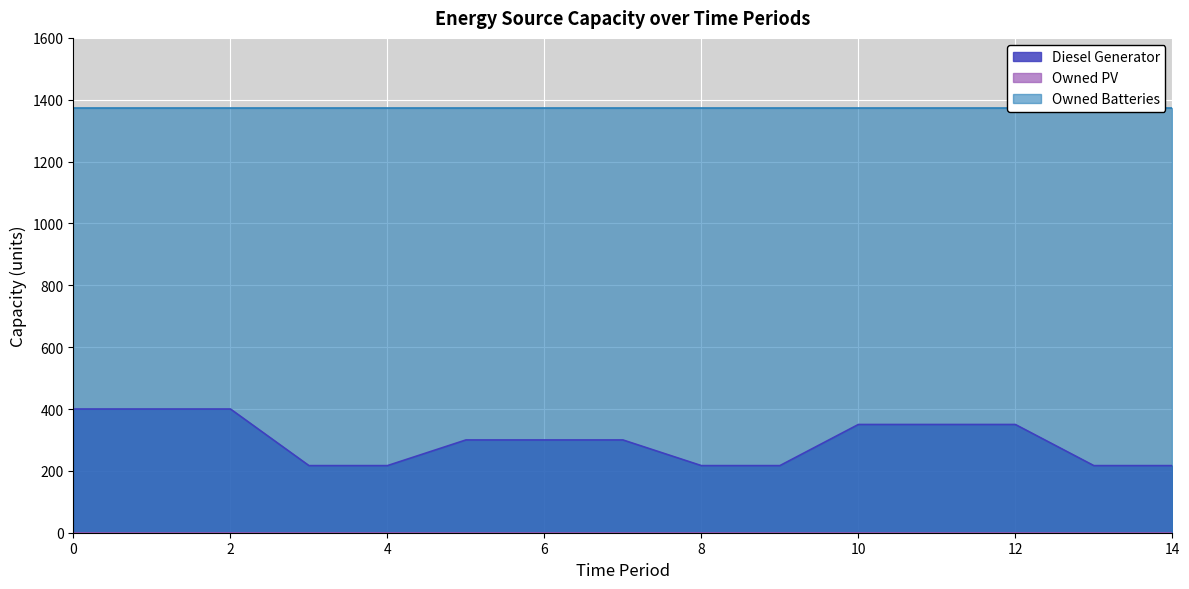

The Owned PV series shows 0 at 8. True or false?

True